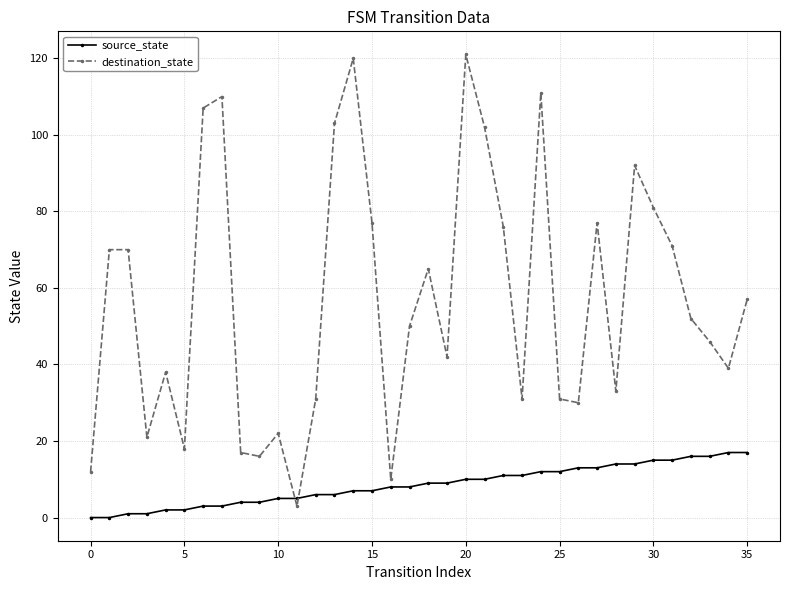

How many times do destination_state and source_state cross each other?

2